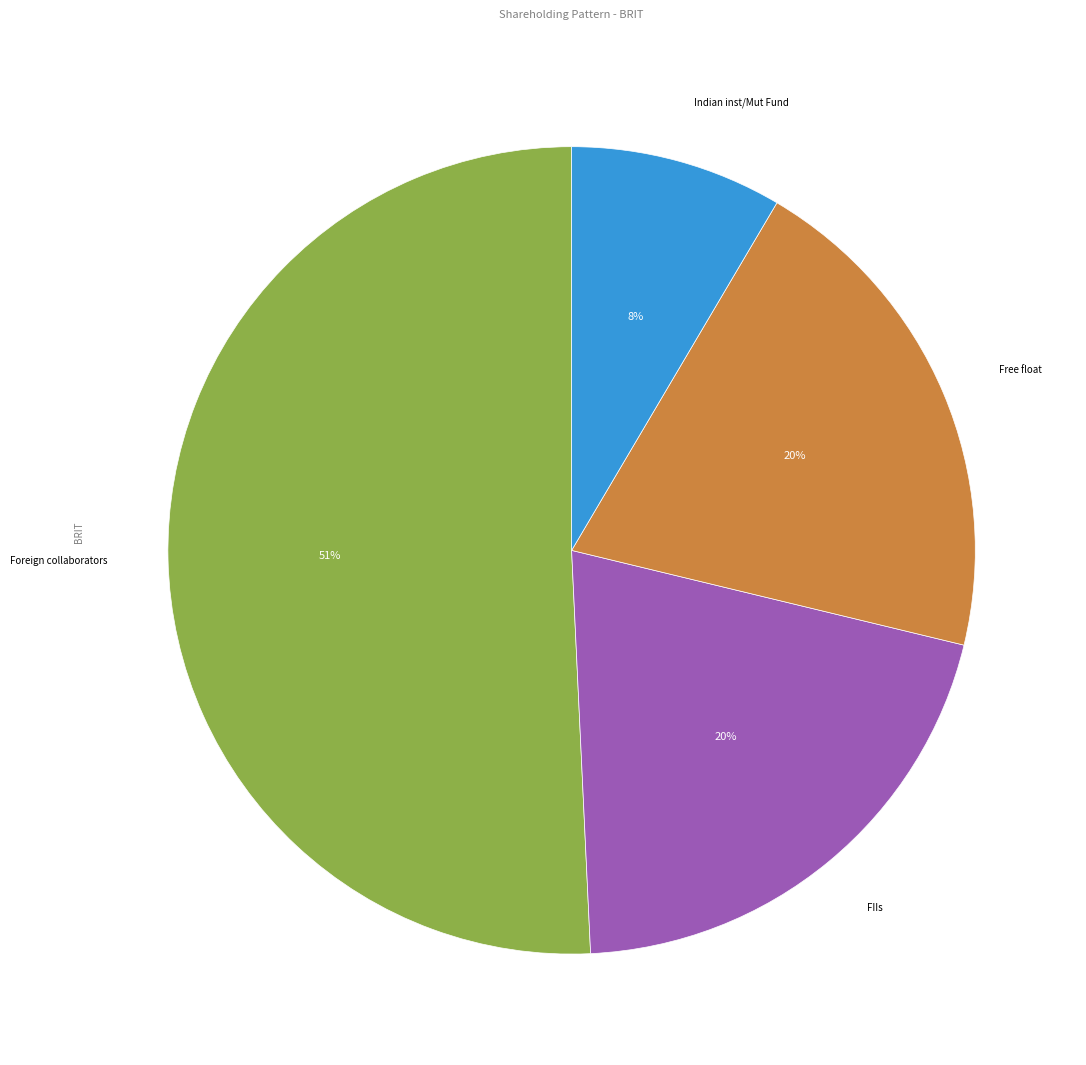

To the nearest percent, what is the average slice percentage?

25%